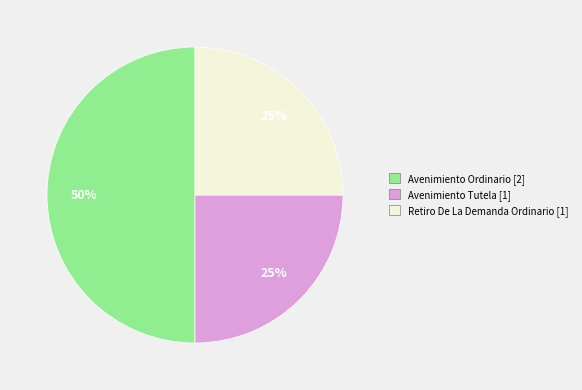

Which has a higher value, Avenimiento Ordinario or Avenimiento Tutela?

Avenimiento Ordinario